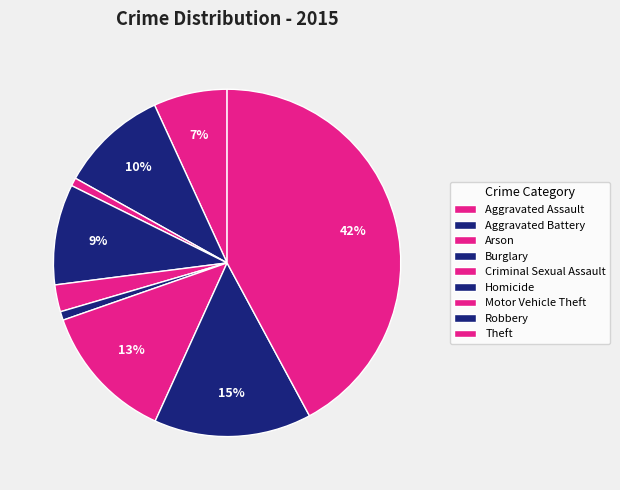

Does Criminal Sexual Assault account for over 50% of the chart?

No